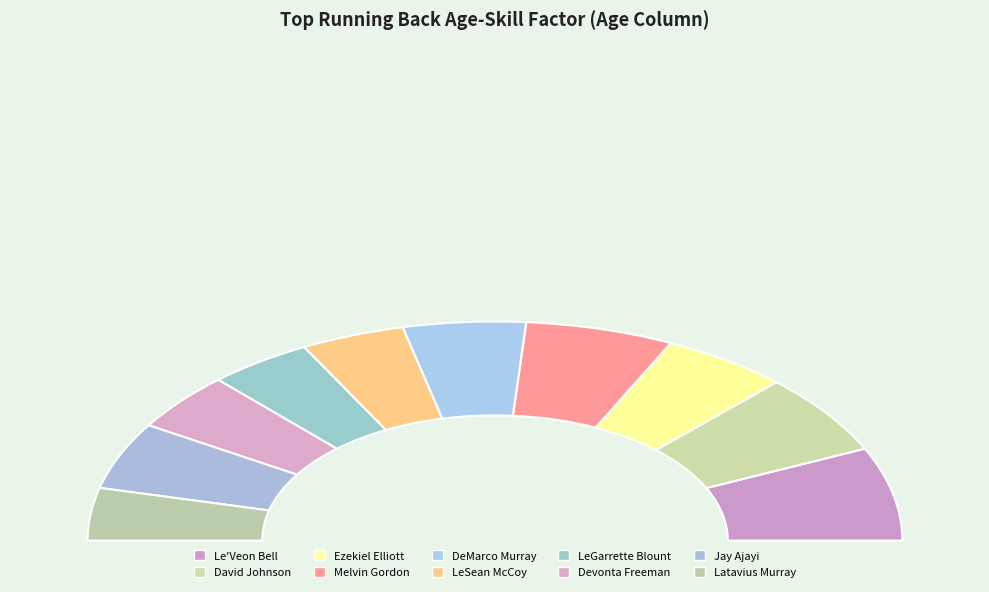

Is it true that LeSean McCoy is 8% of the pie?

True